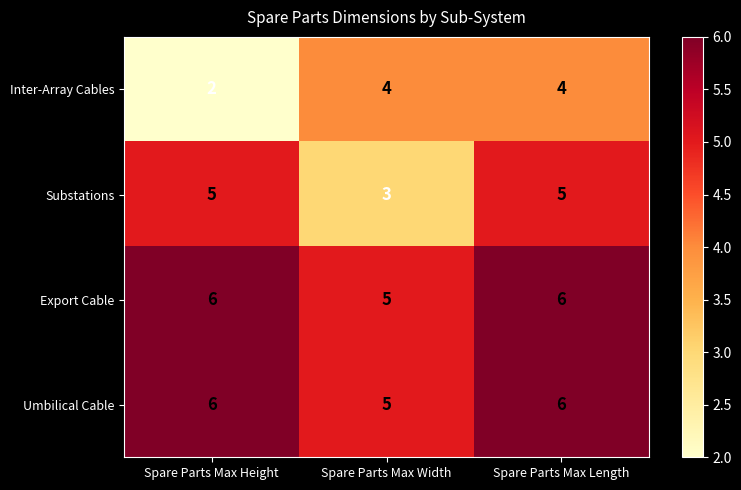

How many Substations values are between 3 and 5?

3